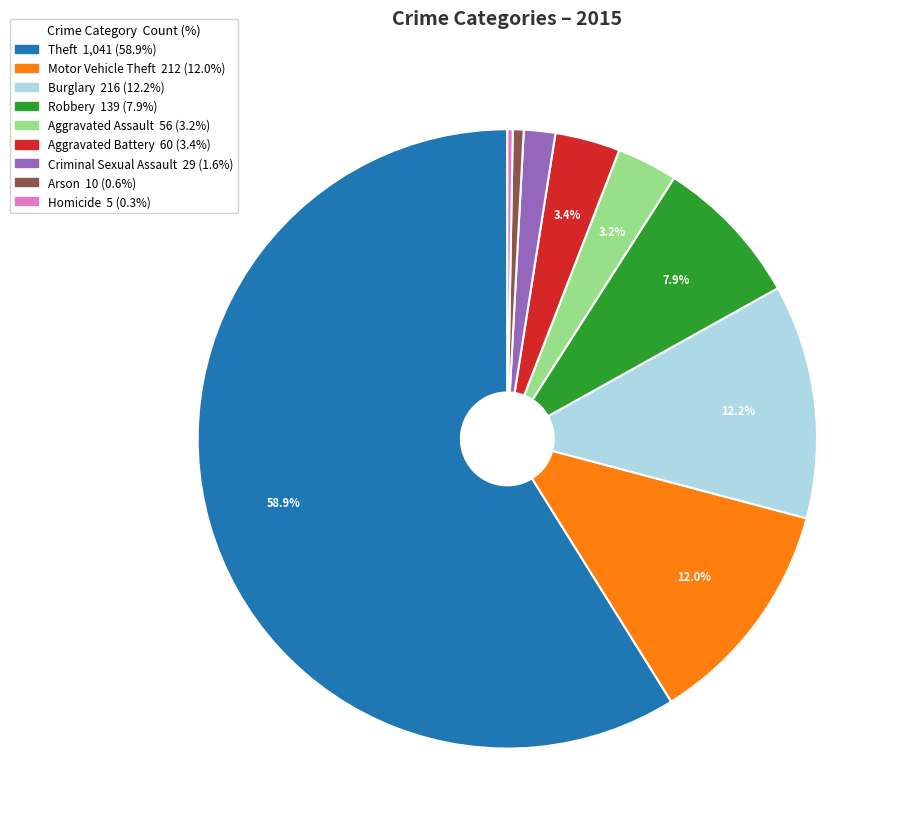

What percentage is NOT represented by Aggravated Assault?

96.8%